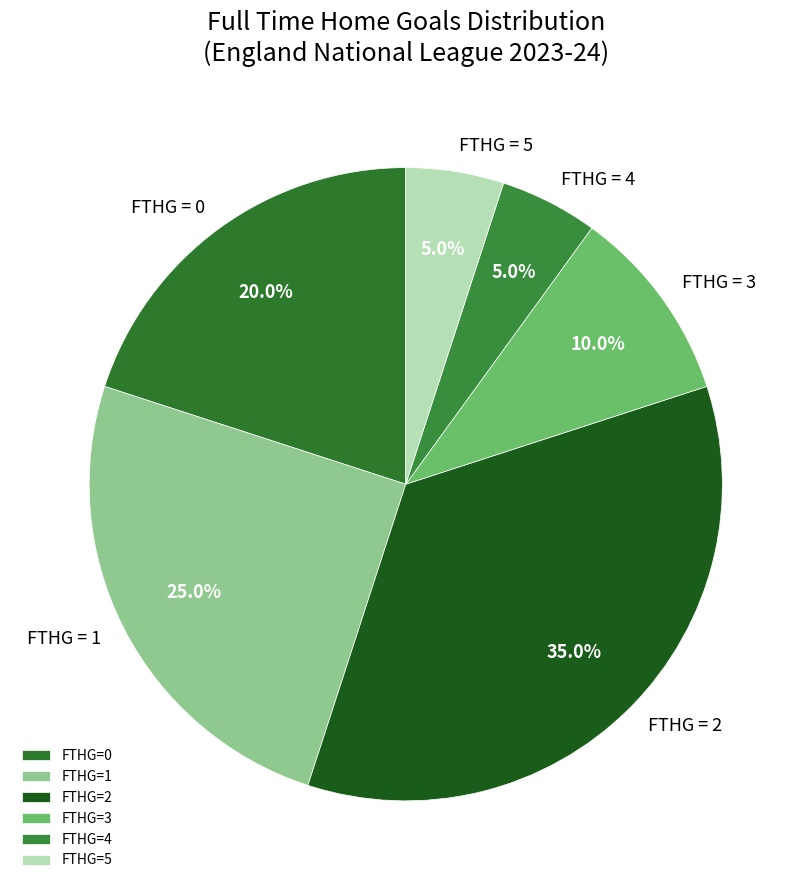

How many slices are in this pie chart?

6